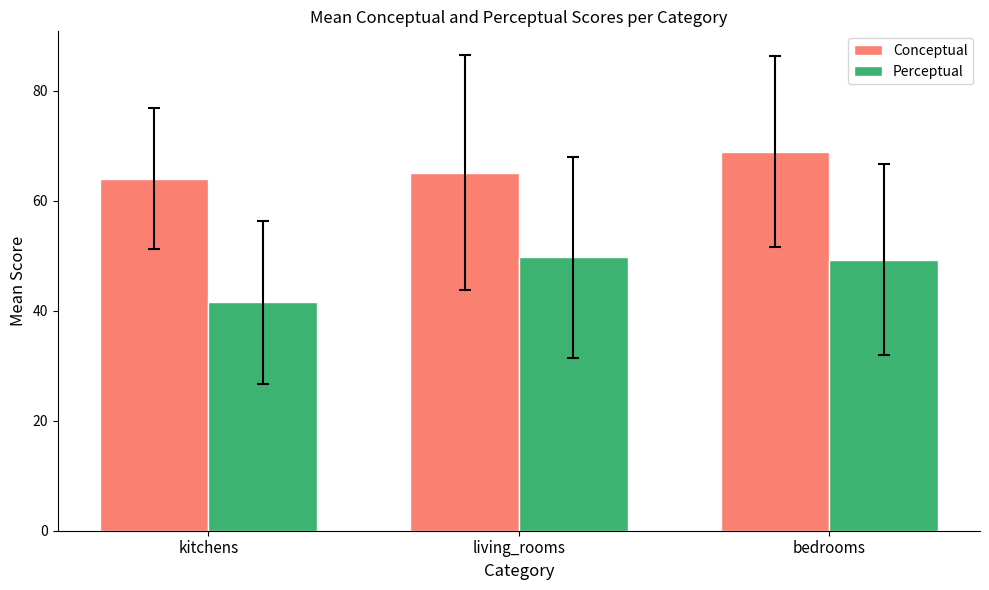

What is the maximum value shown in the chart?

68.9